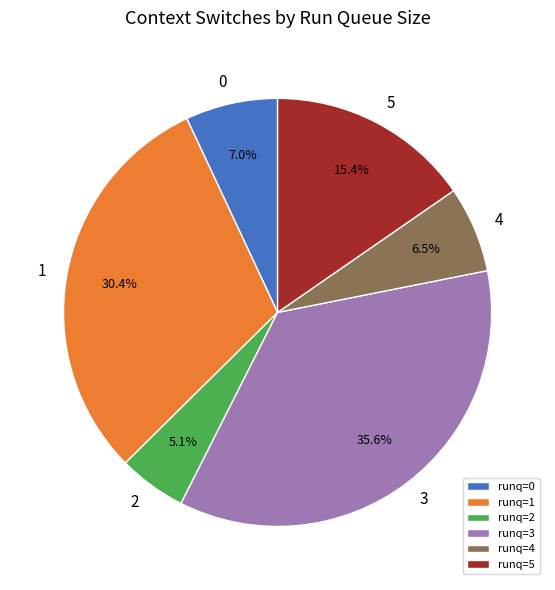

To the nearest percent, what is the average slice percentage?

17%